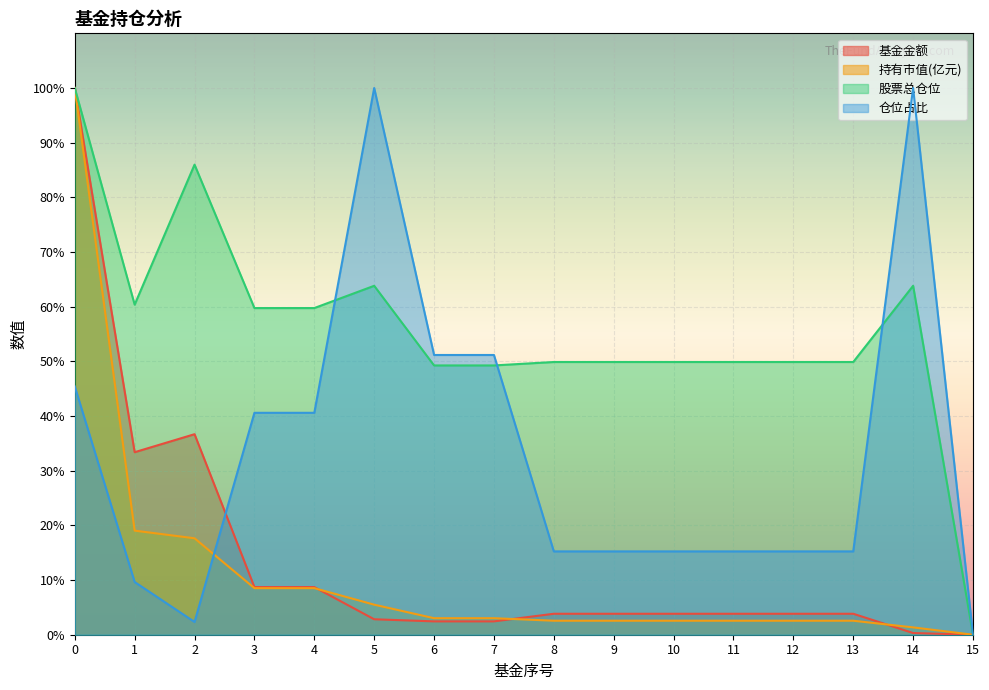

Reading right to left, extract all data points from this chart.

基金金额: 15=0.0	14=0.3	13=3.8	12=3.8	11=3.8	10=3.8	9=3.8	8=3.8	7=2.4	6=2.4	5=2.8	4=8.7	3=8.7	2=36.7	1=33.4	0=100.0
持有市值(亿元): 15=0.0	14=1.3	13=2.6	12=2.6	11=2.6	10=2.6	9=2.6	8=2.6	7=3.0	6=3.0	5=5.5	4=8.5	3=8.5	2=17.6	1=19.0	0=100.0
股票总仓位: 15=0.0	14=63.8	13=49.9	12=49.9	11=49.9	10=49.9	9=49.9	8=49.9	7=49.3	6=49.3	5=63.8	4=59.7	3=59.7	2=86.0	1=60.4	0=100.0
仓位占比: 15=0.0	14=100.0	13=15.2	12=15.2	11=15.2	10=15.2	9=15.2	8=15.2	7=51.2	6=51.2	5=100.0	4=40.6	3=40.6	2=2.3	1=9.6	0=45.4